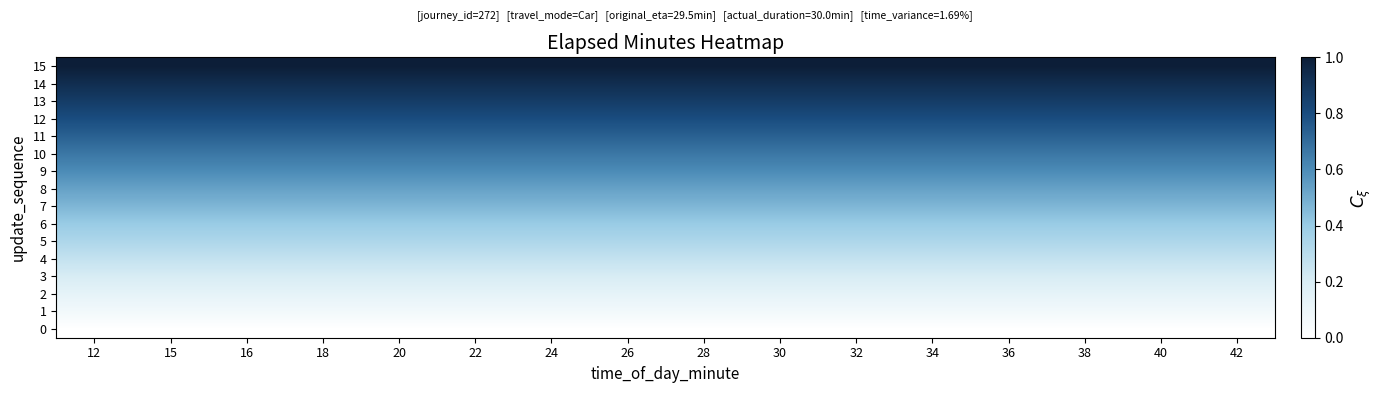

Reading left to right, extract all data points from this chart.

0: 12=0.0	15=0.0	16=0.0	18=0.0	20=0.0	22=0.0	24=0.0	26=0.0	28=0.0	30=0.0	32=0.0	34=0.0	36=0.0	38=0.0	40=0.0	42=0.0
1: 12=0.1	15=0.1	16=0.1	18=0.1	20=0.1	22=0.1	24=0.1	26=0.1	28=0.1	30=0.1	32=0.1	34=0.1	36=0.1	38=0.1	40=0.1	42=0.1
2: 12=0.1	15=0.1	16=0.1	18=0.1	20=0.1	22=0.1	24=0.1	26=0.1	28=0.1	30=0.1	32=0.1	34=0.1	36=0.1	38=0.1	40=0.1	42=0.1
3: 12=0.2	15=0.2	16=0.2	18=0.2	20=0.2	22=0.2	24=0.2	26=0.2	28=0.2	30=0.2	32=0.2	34=0.2	36=0.2	38=0.2	40=0.2	42=0.2
4: 12=0.3	15=0.3	16=0.3	18=0.3	20=0.3	22=0.3	24=0.3	26=0.3	28=0.3	30=0.3	32=0.3	34=0.3	36=0.3	38=0.3	40=0.3	42=0.3
5: 12=0.3	15=0.3	16=0.3	18=0.3	20=0.3	22=0.3	24=0.3	26=0.3	28=0.3	30=0.3	32=0.3	34=0.3	36=0.3	38=0.3	40=0.3	42=0.3
6: 12=0.4	15=0.4	16=0.4	18=0.4	20=0.4	22=0.4	24=0.4	26=0.4	28=0.4	30=0.4	32=0.4	34=0.4	36=0.4	38=0.4	40=0.4	42=0.4
7: 12=0.5	15=0.5	16=0.5	18=0.5	20=0.5	22=0.5	24=0.5	26=0.5	28=0.5	30=0.5	32=0.5	34=0.5	36=0.5	38=0.5	40=0.5	42=0.5
8: 12=0.5	15=0.5	16=0.5	18=0.5	20=0.5	22=0.5	24=0.5	26=0.5	28=0.5	30=0.5	32=0.5	34=0.5	36=0.5	38=0.5	40=0.5	42=0.5
9: 12=0.6	15=0.6	16=0.6	18=0.6	20=0.6	22=0.6	24=0.6	26=0.6	28=0.6	30=0.6	32=0.6	34=0.6	36=0.6	38=0.6	40=0.6	42=0.6
10: 12=0.7	15=0.7	16=0.7	18=0.7	20=0.7	22=0.7	24=0.7	26=0.7	28=0.7	30=0.7	32=0.7	34=0.7	36=0.7	38=0.7	40=0.7	42=0.7
11: 12=0.7	15=0.7	16=0.7	18=0.7	20=0.7	22=0.7	24=0.7	26=0.7	28=0.7	30=0.7	32=0.7	34=0.7	36=0.7	38=0.7	40=0.7	42=0.7
12: 12=0.8	15=0.8	16=0.8	18=0.8	20=0.8	22=0.8	24=0.8	26=0.8	28=0.8	30=0.8	32=0.8	34=0.8	36=0.8	38=0.8	40=0.8	42=0.8
13: 12=0.9	15=0.9	16=0.9	18=0.9	20=0.9	22=0.9	24=0.9	26=0.9	28=0.9	30=0.9	32=0.9	34=0.9	36=0.9	38=0.9	40=0.9	42=0.9
14: 12=0.9	15=0.9	16=0.9	18=0.9	20=0.9	22=0.9	24=0.9	26=0.9	28=0.9	30=0.9	32=0.9	34=0.9	36=0.9	38=0.9	40=0.9	42=0.9
15: 12=1.0	15=1.0	16=1.0	18=1.0	20=1.0	22=1.0	24=1.0	26=1.0	28=1.0	30=1.0	32=1.0	34=1.0	36=1.0	38=1.0	40=1.0	42=1.0